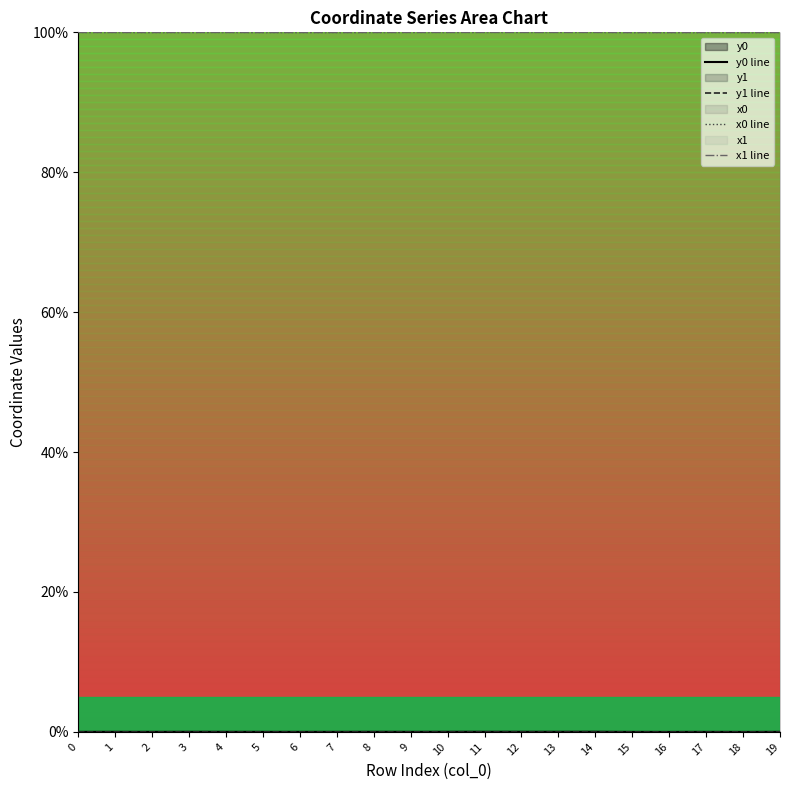

Reading right to left, list all the values displayed in this chart.

y0 line: 19=0.0	18=0.0	17=0.0	16=0.0	15=0.0	14=0.0	13=0.0	12=0.0	11=0.0	10=0.0	9=0.0	8=0.0	7=0.0	6=0.0	5=0.0	4=0.0	3=0.0	2=0.0	1=0.0	0=0.0
y1 line: 19=0.0	18=0.0	17=0.0	16=0.0	15=0.0	14=0.0	13=0.0	12=0.0	11=0.0	10=0.0	9=0.0	8=0.0	7=0.0	6=0.0	5=0.0	4=0.0	3=0.0	2=0.0	1=0.0	0=0.0
x0 line: 19=100.0	18=100.0	17=100.0	16=100.0	15=100.0	14=100.0	13=100.0	12=100.0	11=100.0	10=100.0	9=100.0	8=100.0	7=100.0	6=100.0	5=100.0	4=100.0	3=100.0	2=100.0	1=100.0	0=100.0
x1 line: 19=100.0	18=100.0	17=100.0	16=100.0	15=100.0	14=100.0	13=100.0	12=100.0	11=100.0	10=100.0	9=100.0	8=100.0	7=100.0	6=100.0	5=100.0	4=100.0	3=100.0	2=100.0	1=100.0	0=100.0